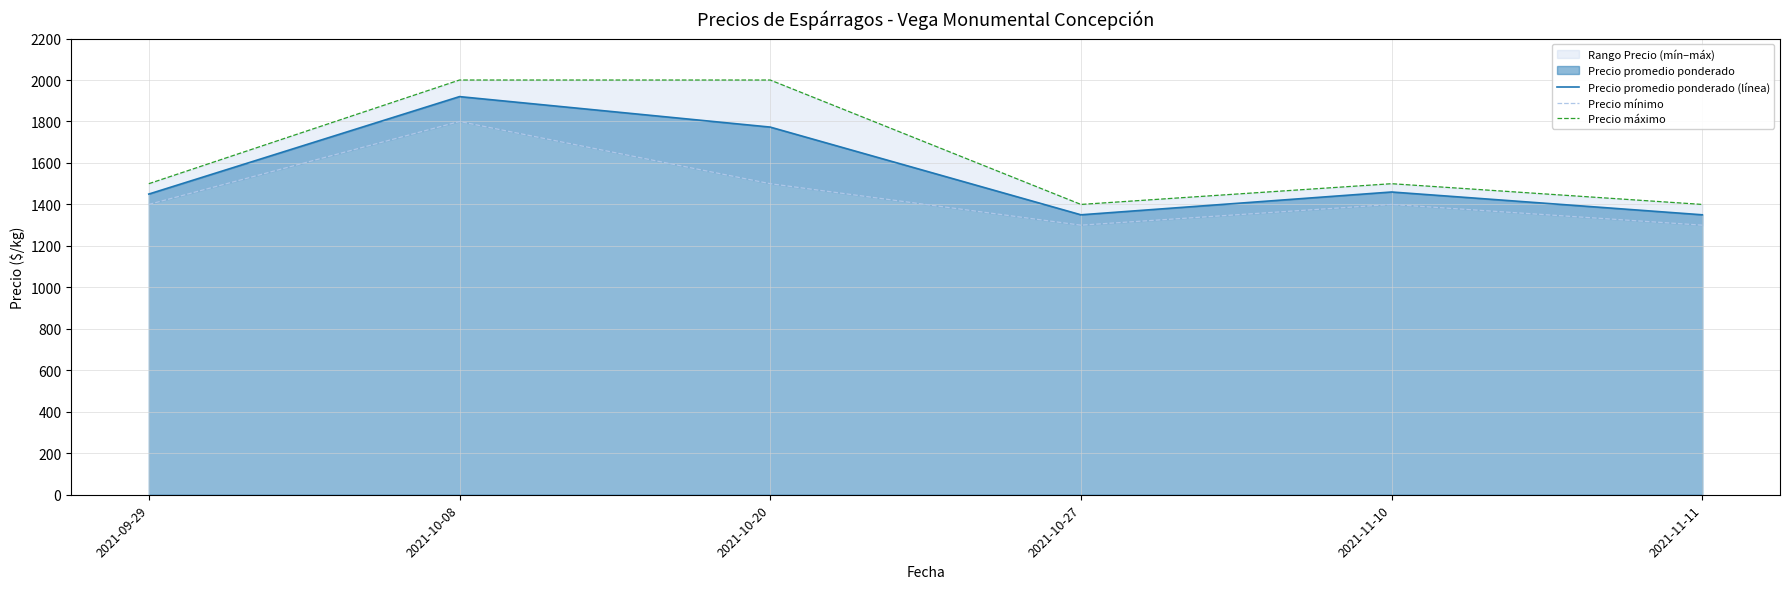

Read the Precio mínimo value at 2021-11-11, to the nearest 100.

1300